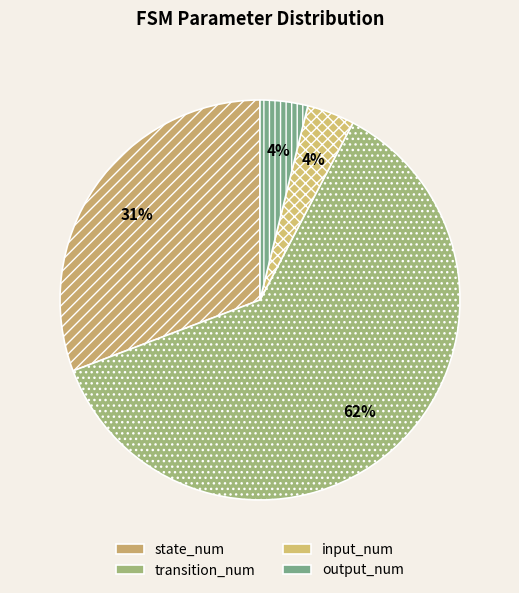

True or false: input_num accounts for 1% of the total.

False